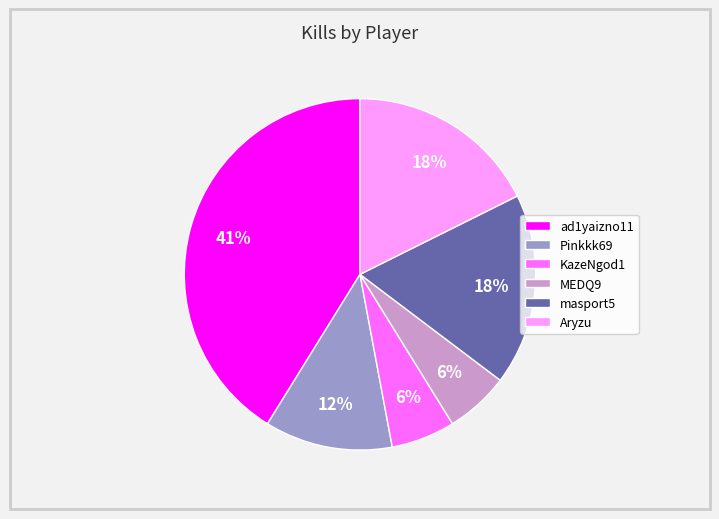

The ad1yaizno11 slice represents 48% of the pie. True or false?

False